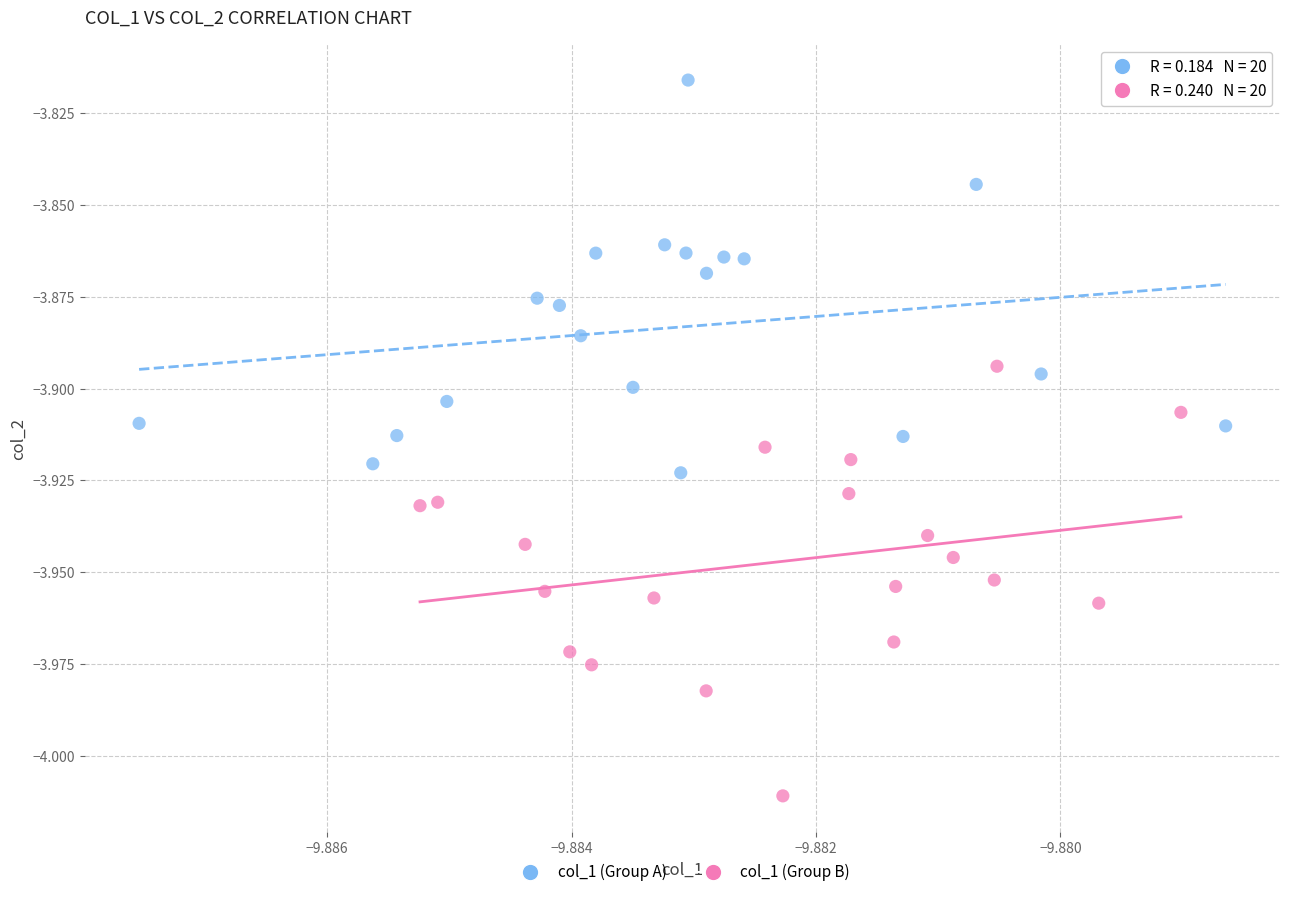

Which series contains the highest Y value?

col_1 (Group A)